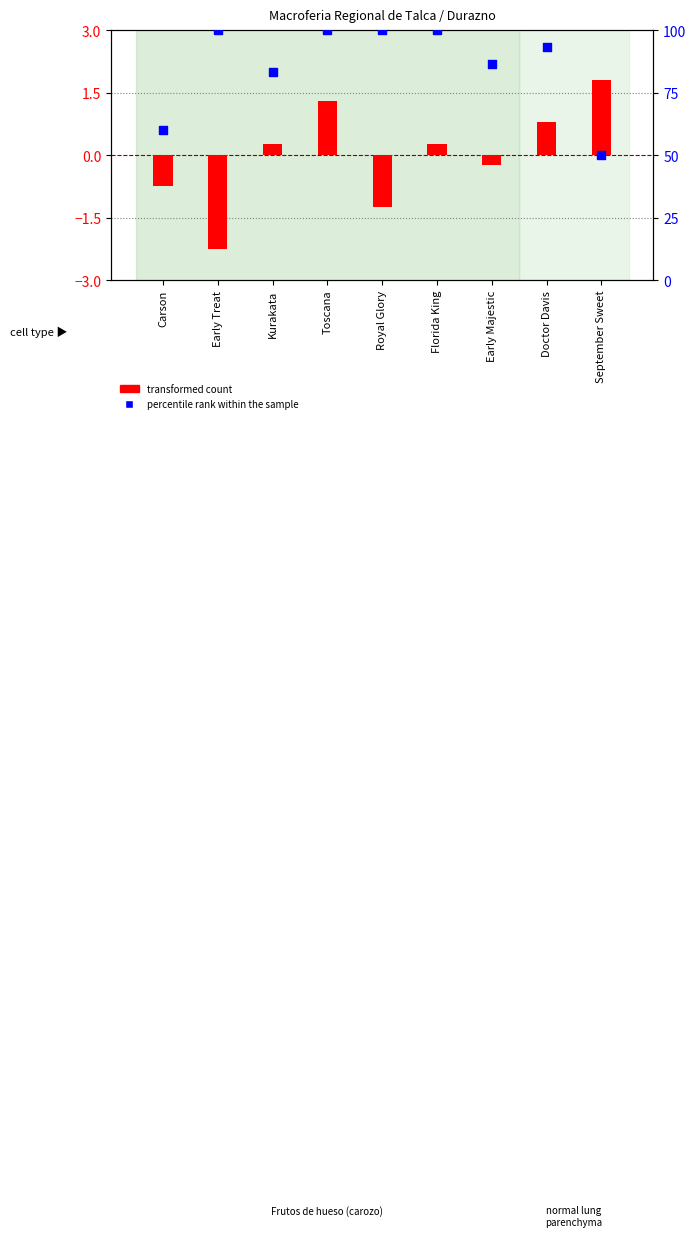

Which series contains the highest Y value?

percentile rank within the sample